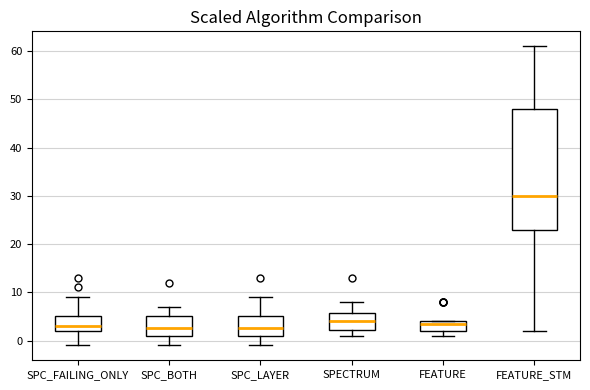

Reading left to right, transcribe this box plot: for each box, give where its median line is, the range the box spans, and where its two whiskers end, as read against the y-axis. The values are not printed on the chart, so give them approximately, as read against the axis.

SPC_FAILING_ONLY: median 3, box 2 to 5, whiskers -1 to 9
SPC_BOTH: median 3, box 1 to 5, whiskers -1 to 7
SPC_LAYER: median 3, box 1 to 5, whiskers -1 to 9
SPECTRUM: median 4, box 2 to 6, whiskers 1 to 8
FEATURE: median 4 (just below the box's upper edge), box 2 to 4, whiskers 1 to 4
FEATURE_STM: median 30, box 23 to 48, whiskers 2 to 61